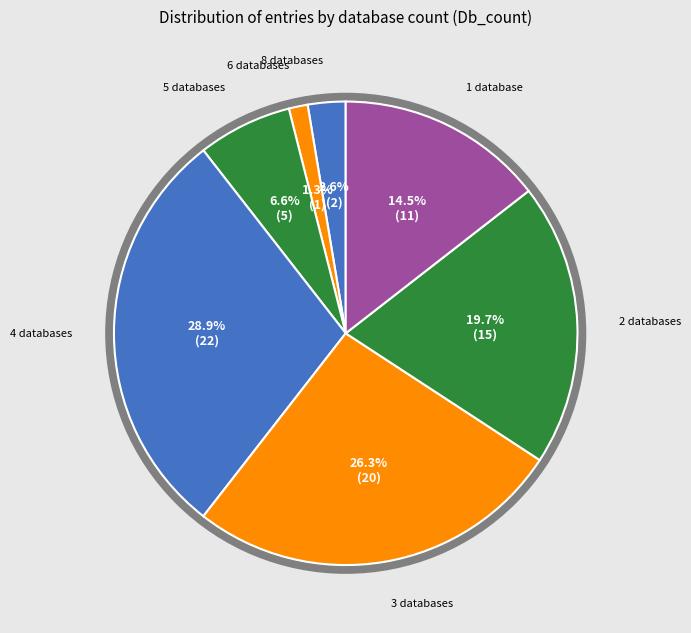

To the nearest percent, what is the average slice percentage?

14%